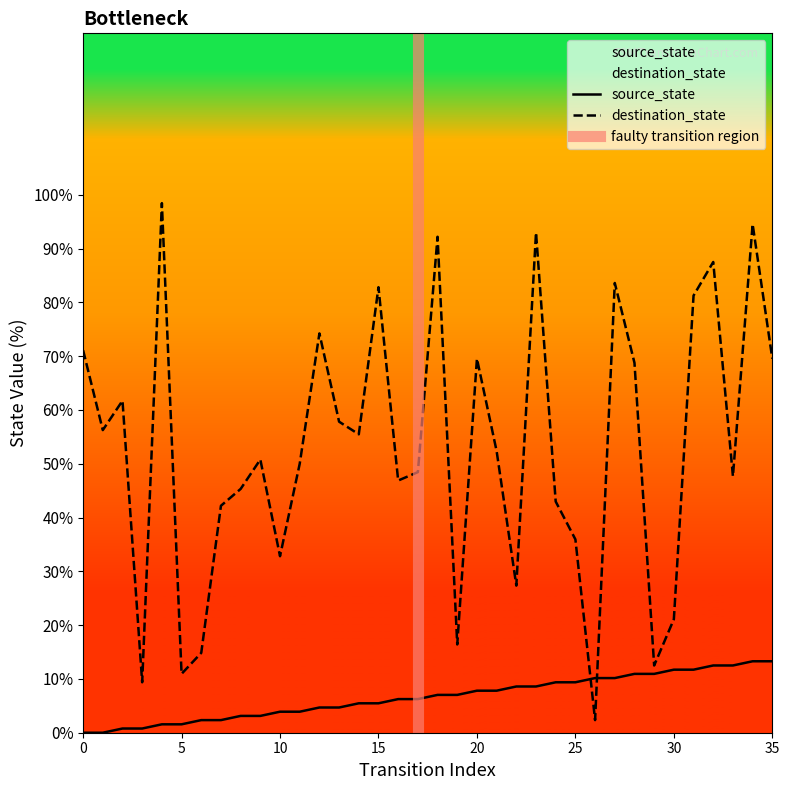

What is the average value of the destination_state series?

53.0